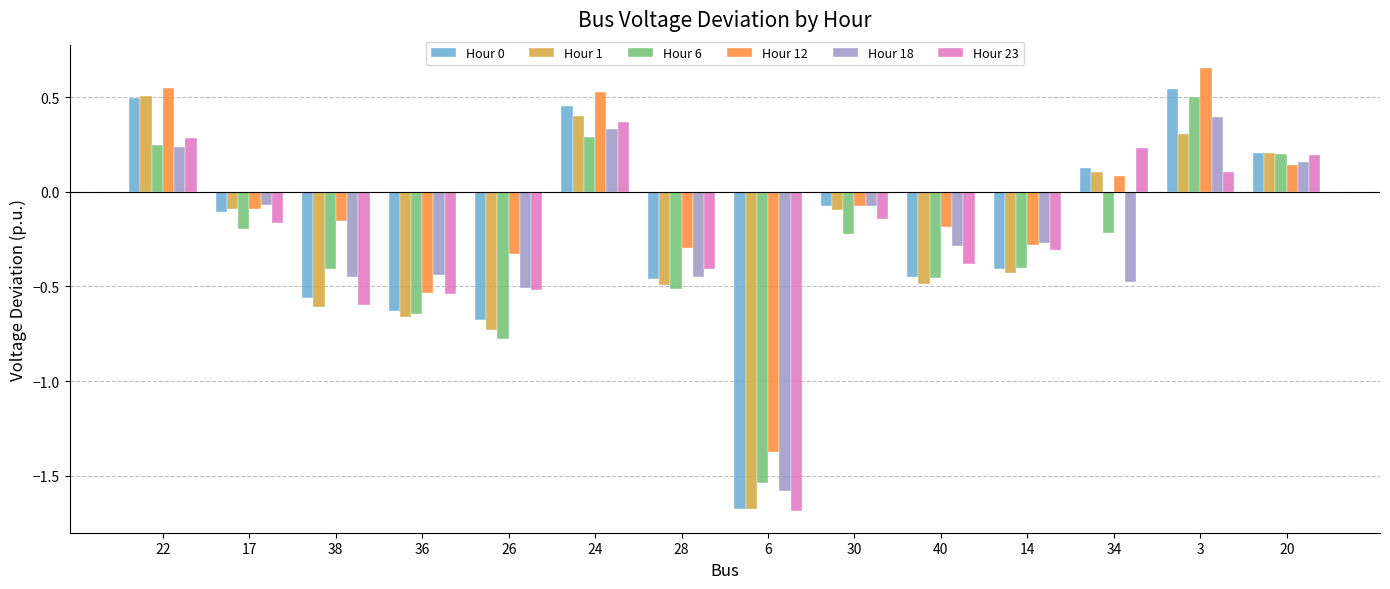

Is it true that Hour 12 equals -0.1 at 30?

True